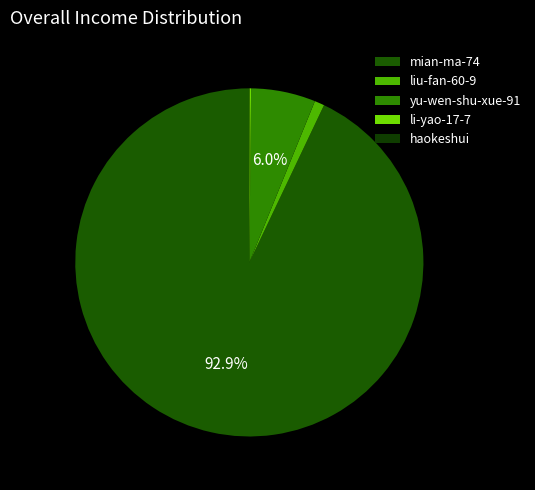

To the nearest percent, what is the average slice percentage?

20%